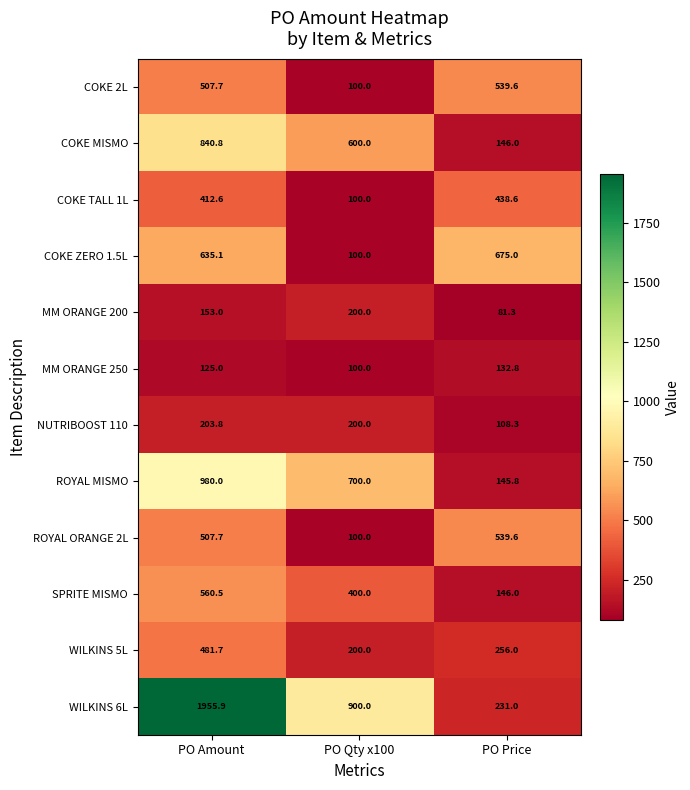

Rank the categories by WILKINS 6L value from highest to lowest.

PO Amount, PO Qty x100, PO Price